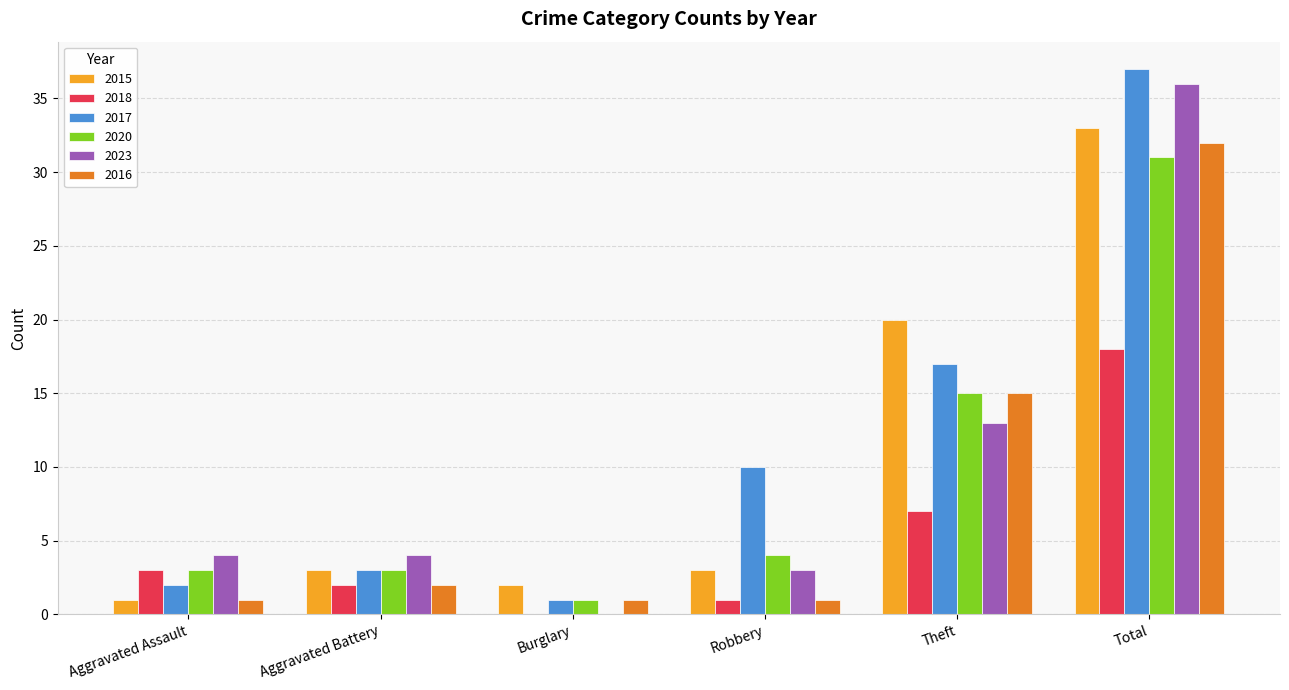

Reading left to right, transcribe all the data shown in this chart.

2015: Aggravated Assault=1	Aggravated Battery=3	Burglary=2	Robbery=3	Theft=20	Total=33
2018: Aggravated Assault=3	Aggravated Battery=2	Burglary=0	Robbery=1	Theft=7	Total=18
2017: Aggravated Assault=2	Aggravated Battery=3	Burglary=1	Robbery=10	Theft=17	Total=37
2020: Aggravated Assault=3	Aggravated Battery=3	Burglary=1	Robbery=4	Theft=15	Total=31
2023: Aggravated Assault=4	Aggravated Battery=4	Burglary=0	Robbery=3	Theft=13	Total=36
2016: Aggravated Assault=1	Aggravated Battery=2	Burglary=1	Robbery=1	Theft=15	Total=32